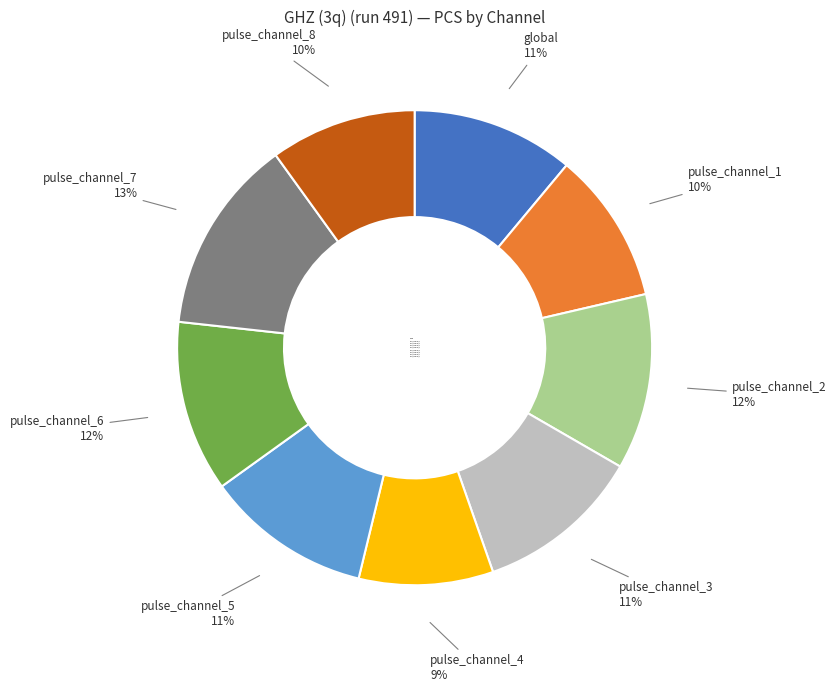

To the nearest percent, what is the difference between the largest and smallest slice percentages?

4%